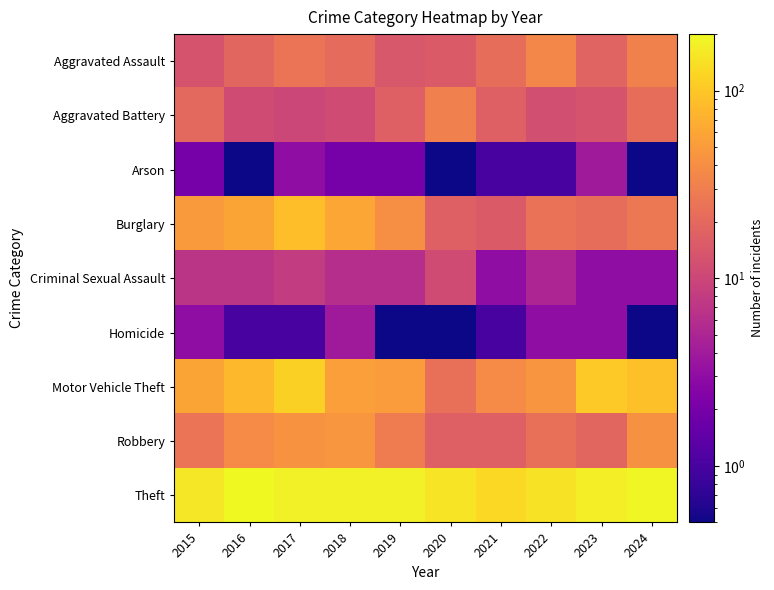

List the series in order of their peak value, highest first.

Theft, Motor Vehicle Theft, Burglary, Robbery, Aggravated Assault, Aggravated Battery, Criminal Sexual Assault, Arson, Homicide